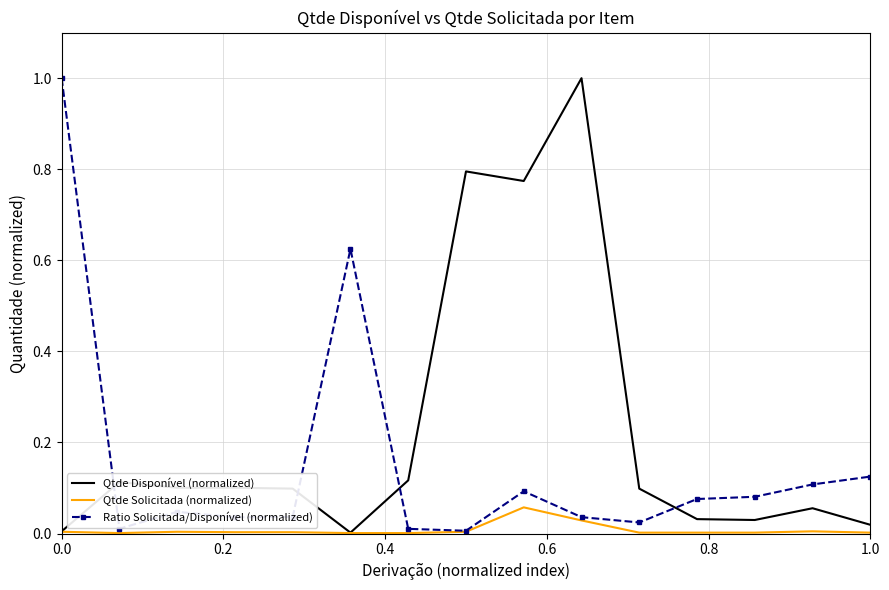

How many intersections are there between Ratio Solicitada/Disponível (normalized) and Qtde Disponível (normalized)?

4